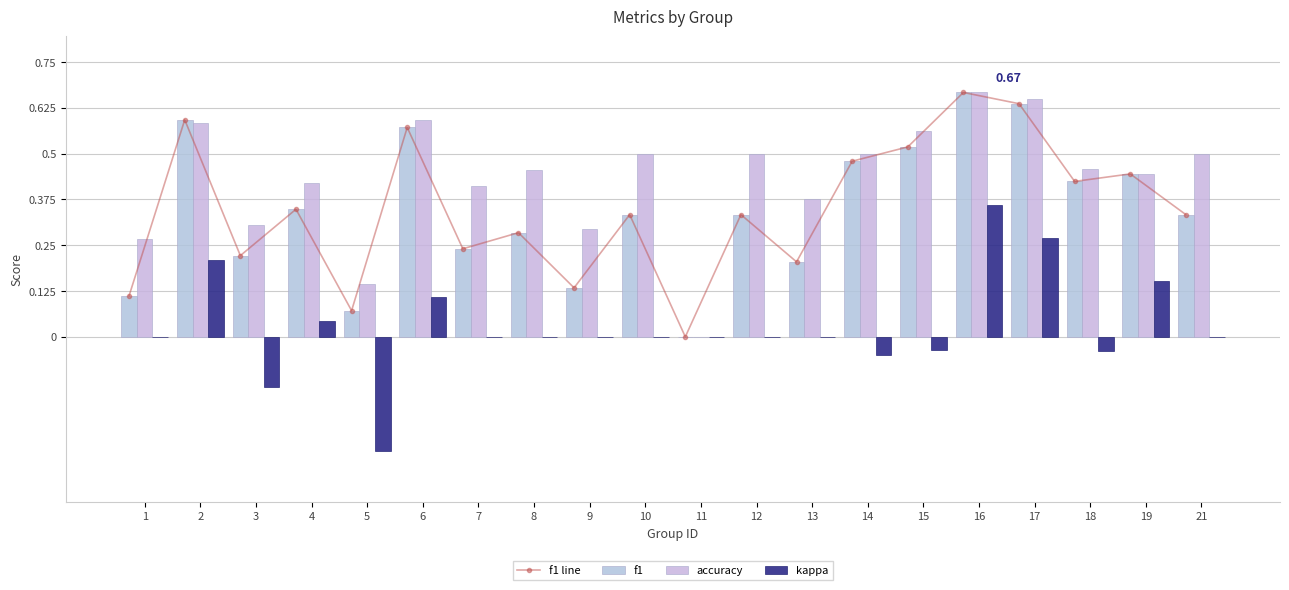

Where is f1 nearest to the value 0?

11